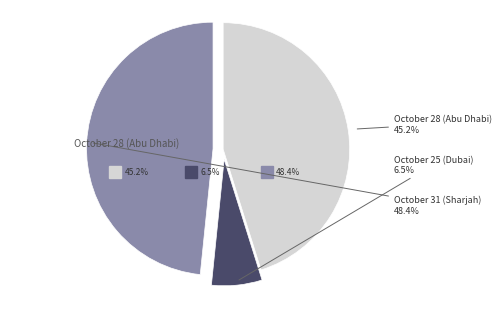

Which slice is the smallest?

October 25 (Dubai)